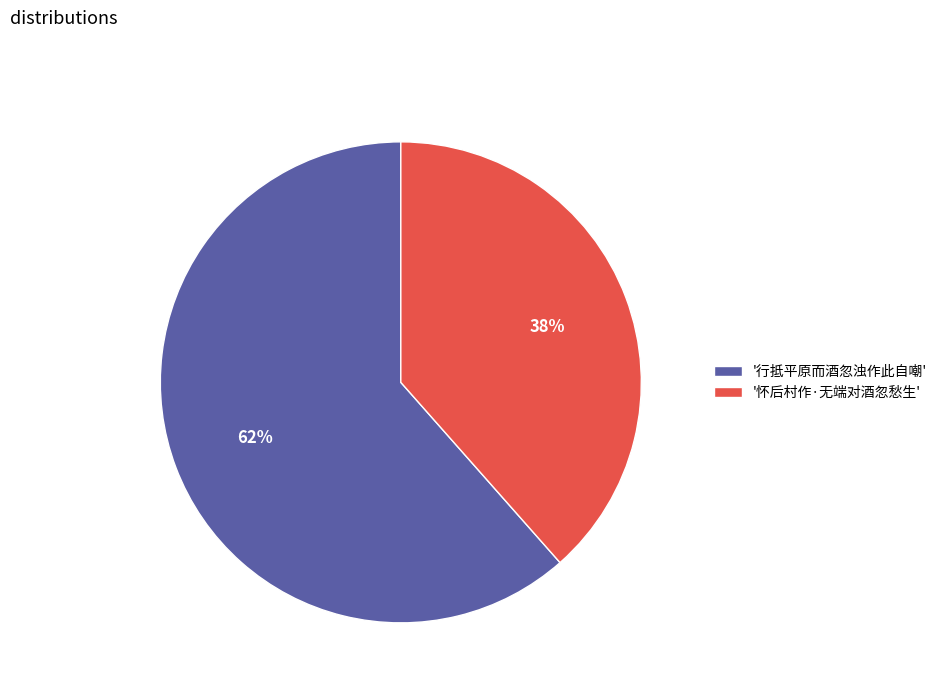

Rank the categories by value from lowest to highest.

'怀后村作·无端对酒忽愁生', '行抵平原而酒忽浊作此自嘲'